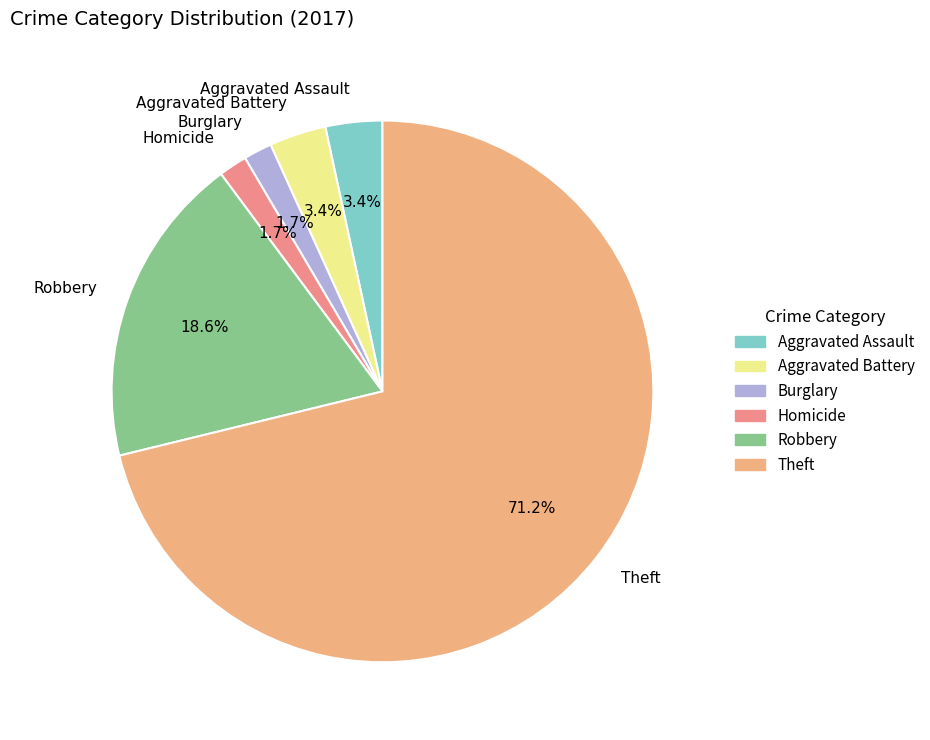

Which category has the biggest portion of the pie?

Theft